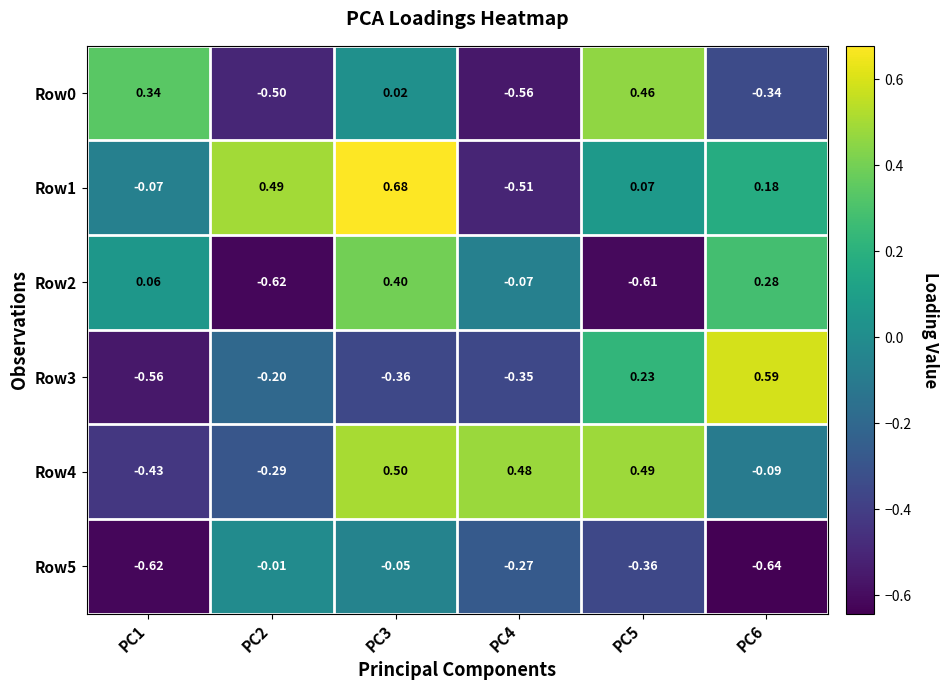

Is the value of Row4 at PC2 greater than the value of Row5 at PC2?

No